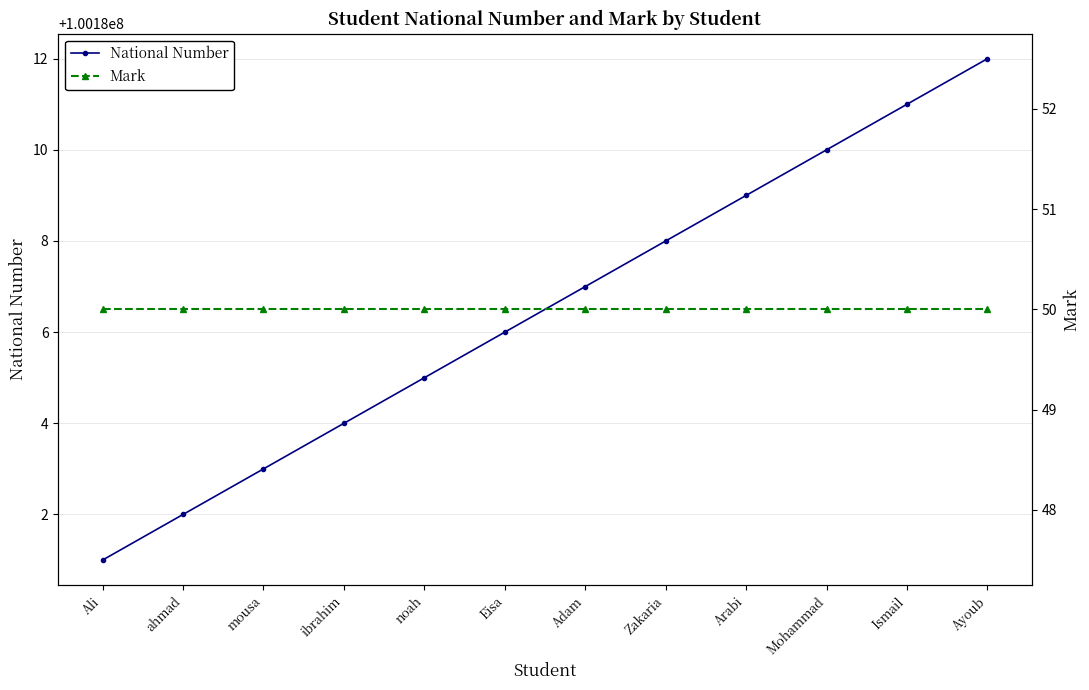

Count the number of categories in the chart.

12